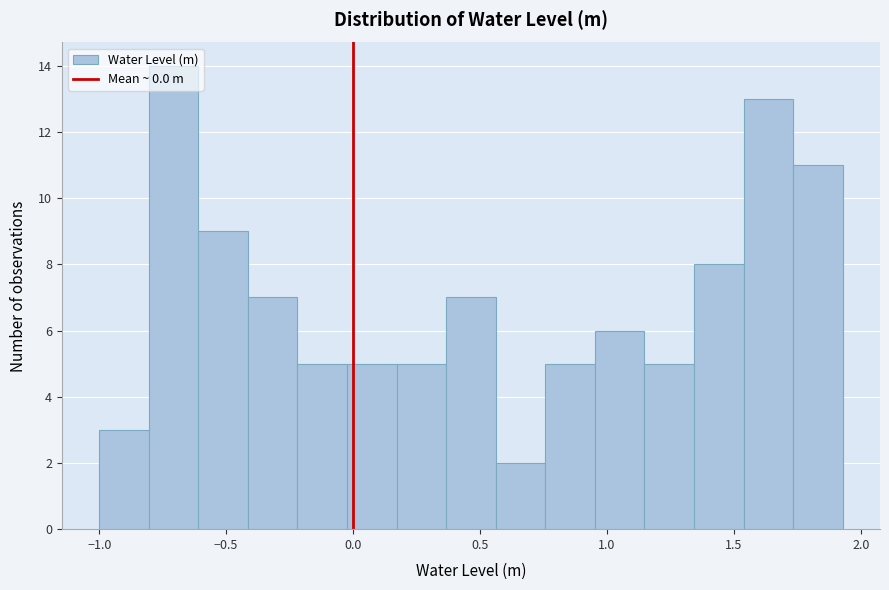

Read against the x-axis, roughly where is the centre of the tallest bar?

-0.70